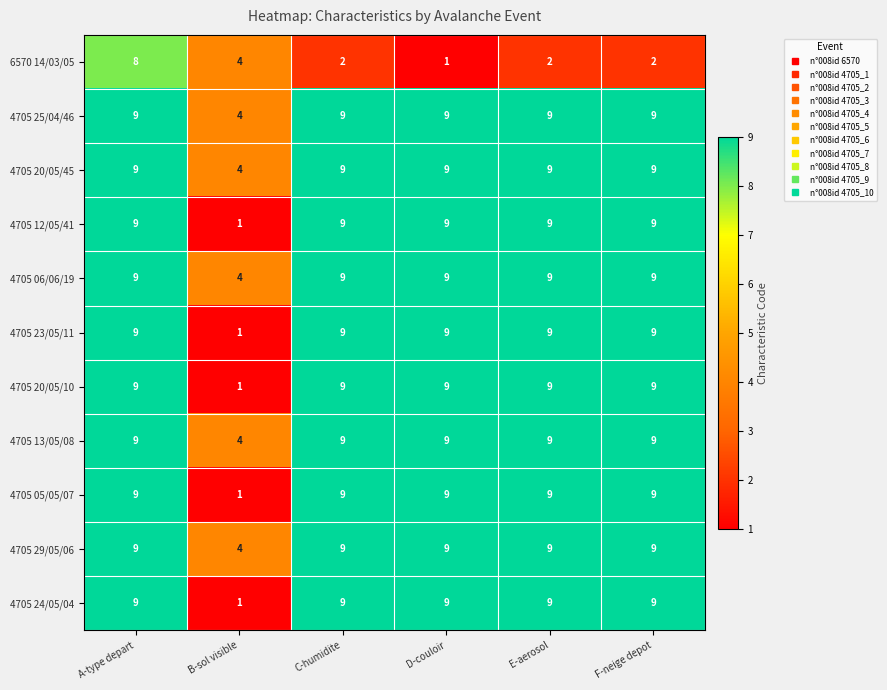

Which series changed the most between D-couloir and F-neige depot?

6570 14/03/05